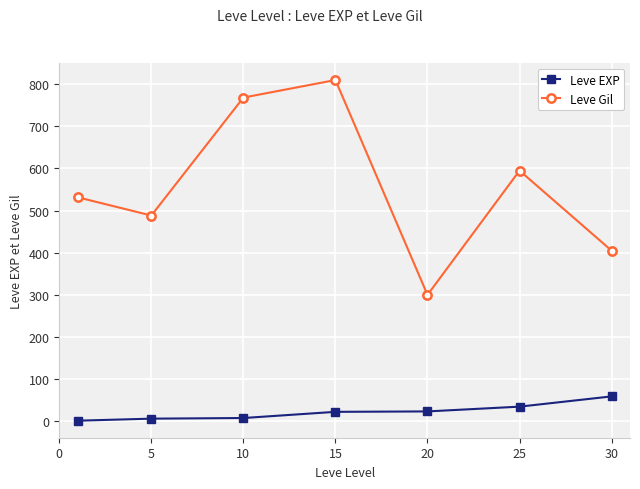

What is the highest value of the Leve EXP series?

59.0